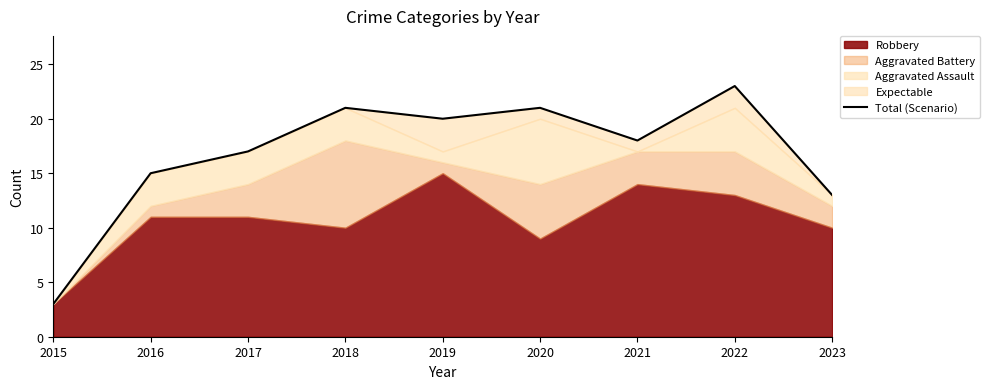

At which category does the chart reach its peak across all series?

2022